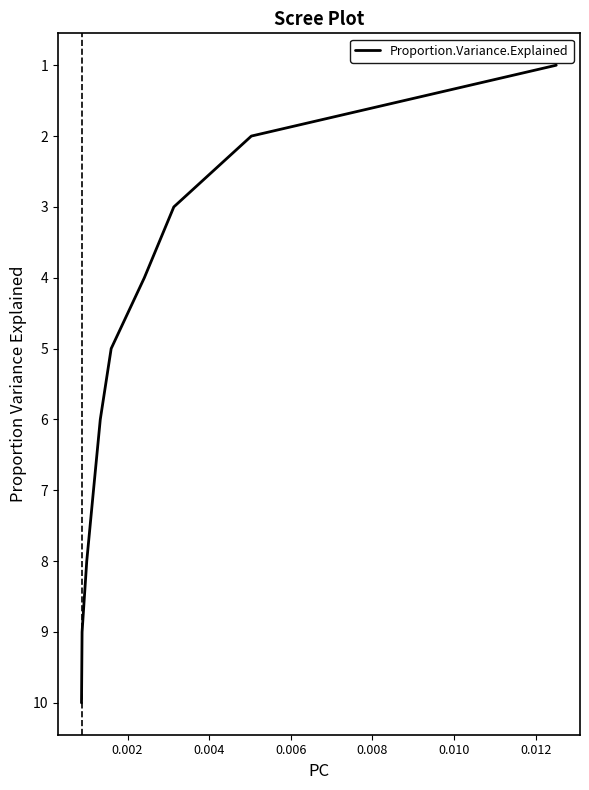

How many data points are less than 6?

5